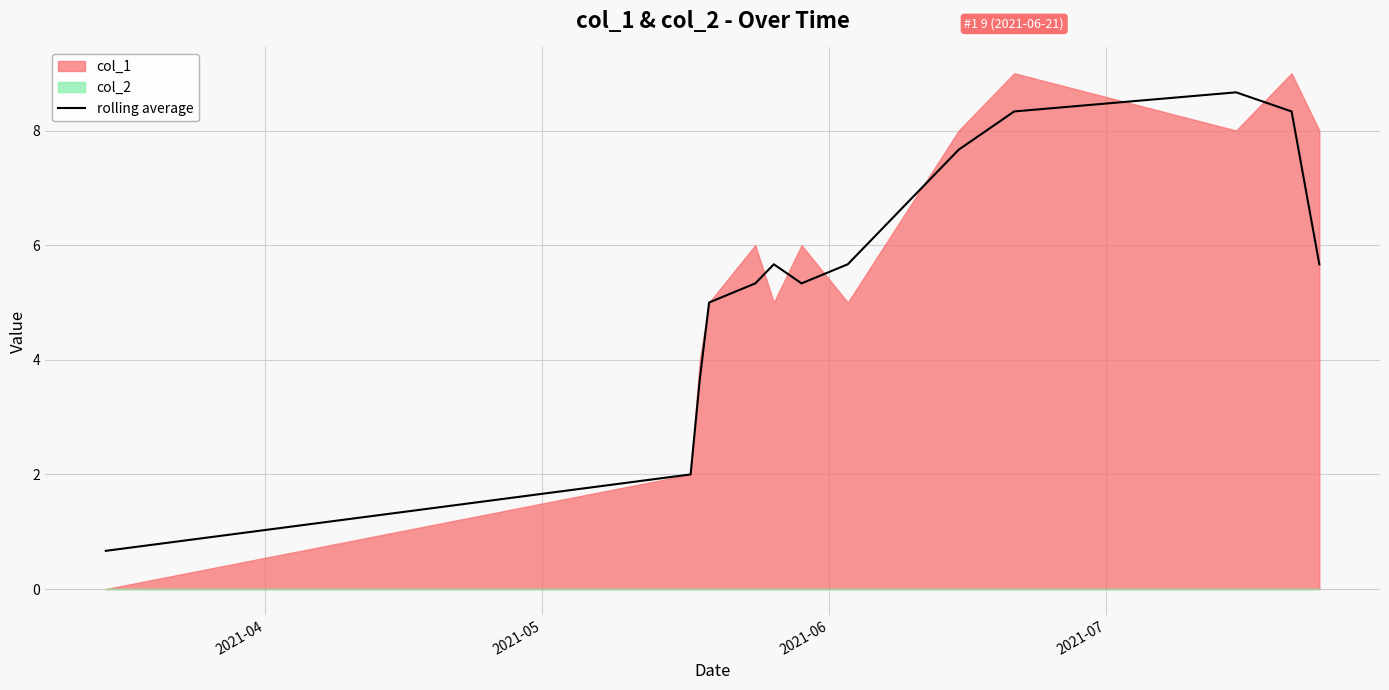

What is the maximum value for rolling average?

8.7